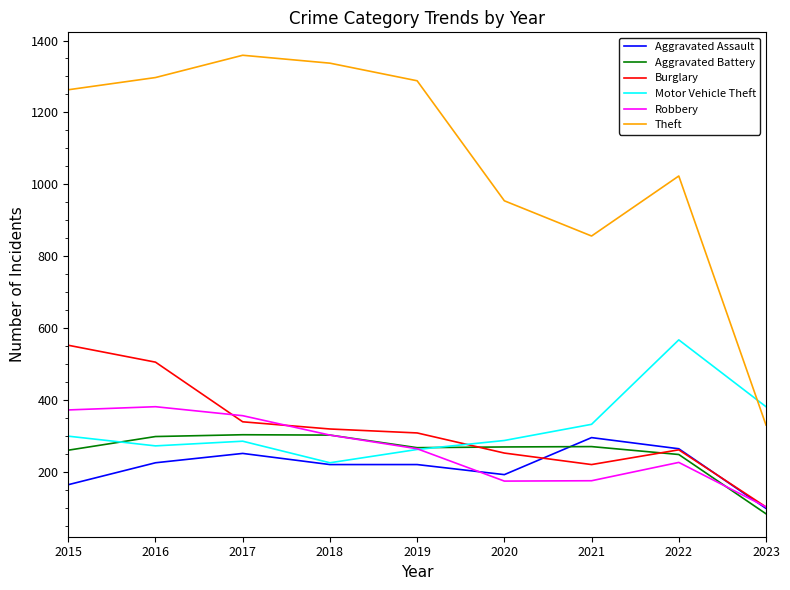

What is the lowest value of the Burglary series?

102